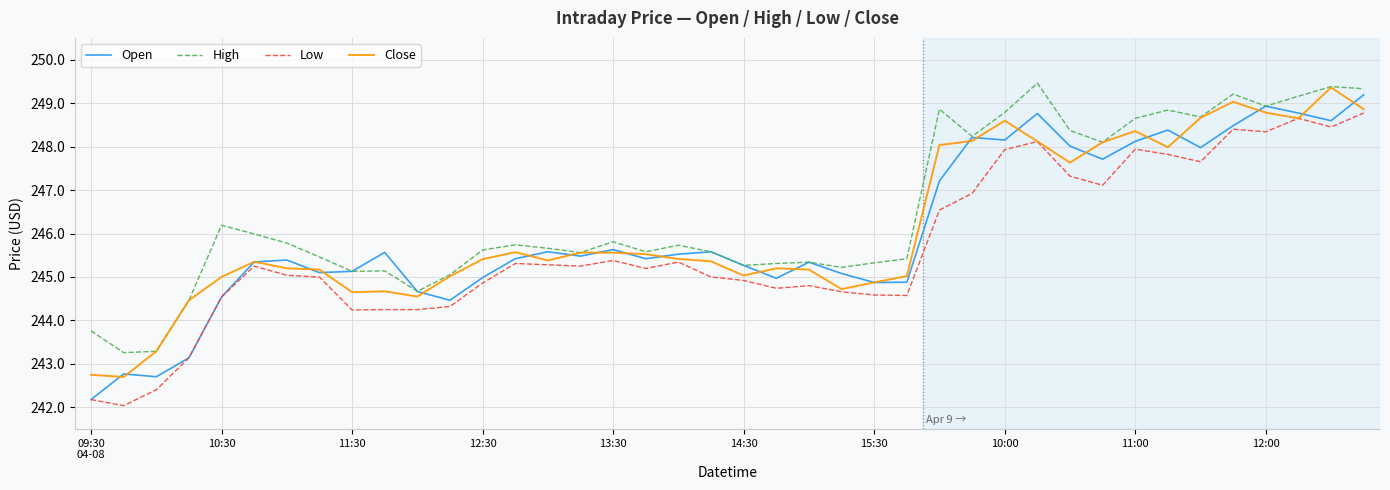

Which series has the largest total across all categories?

High